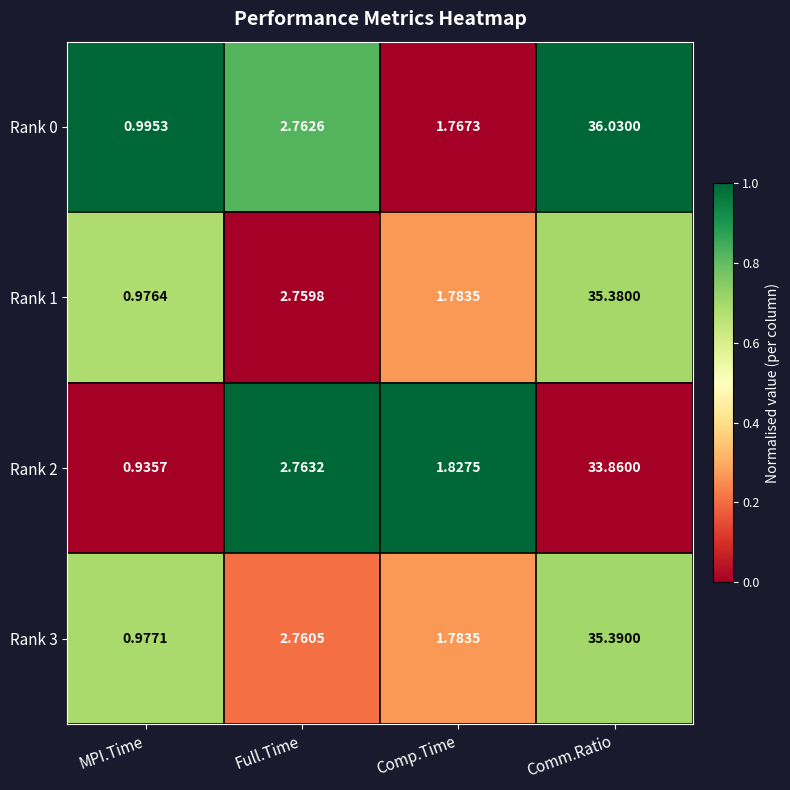

Between Full.Time and Comp.Time, which series saw the biggest shift?

Rank 0